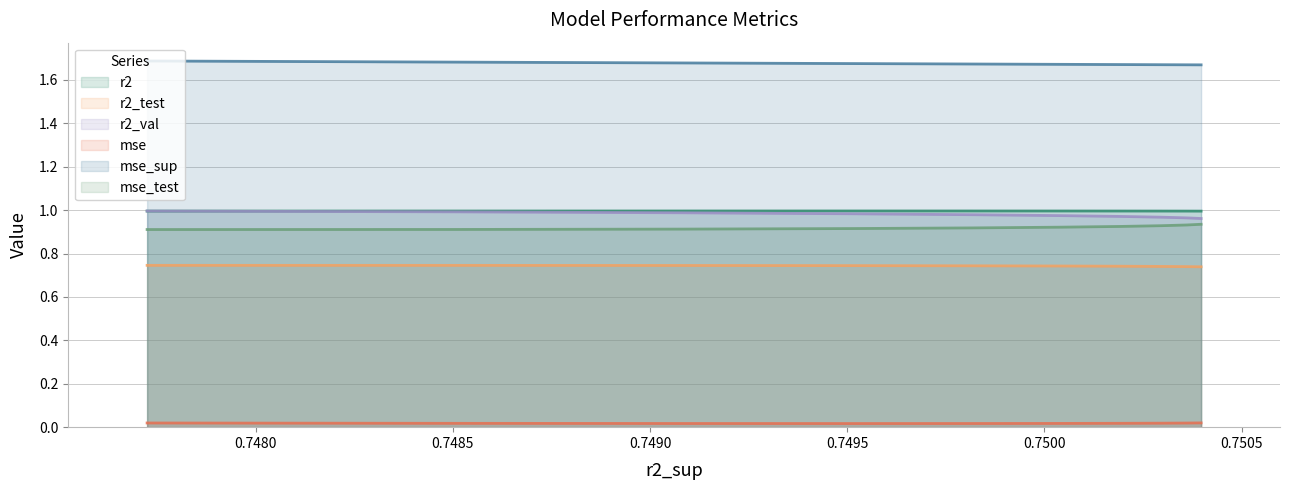

True or false: r2 and r2_test intersect in this chart.

False